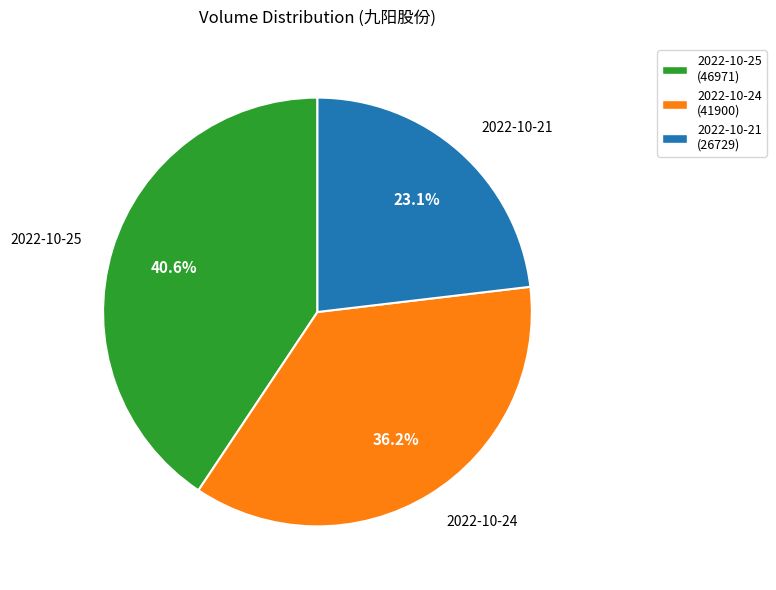

Count the number of slices in the pie.

3